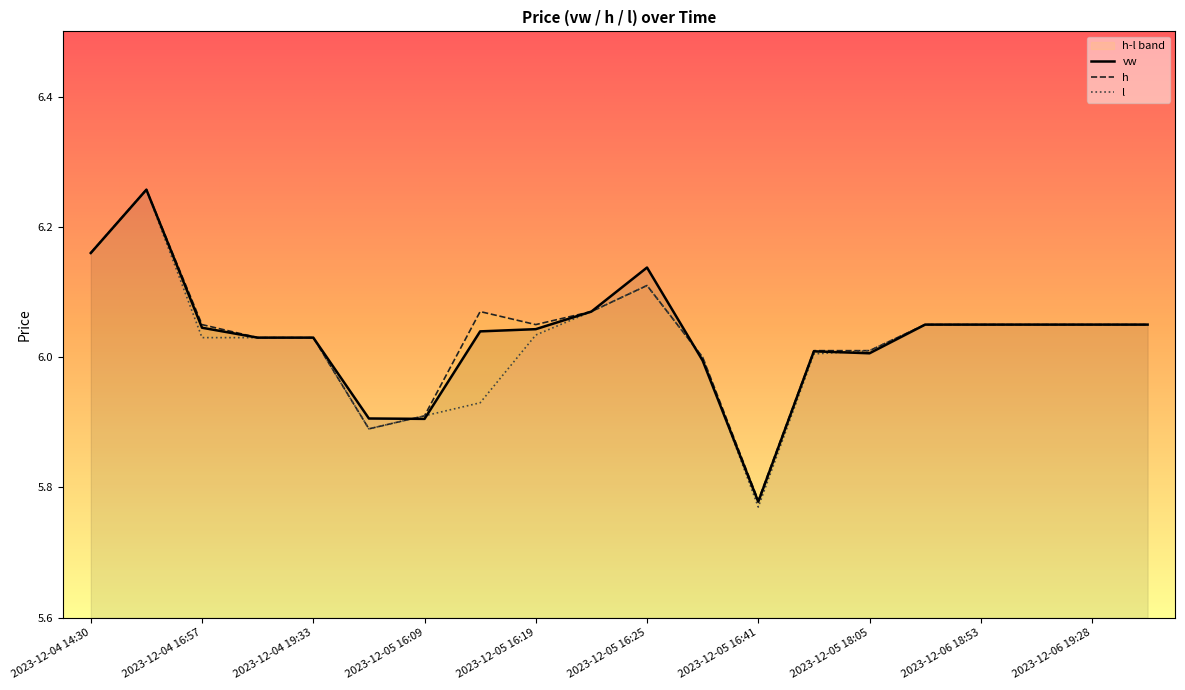

Which category has the lowest value in the h series?

2023-12-05 16:41